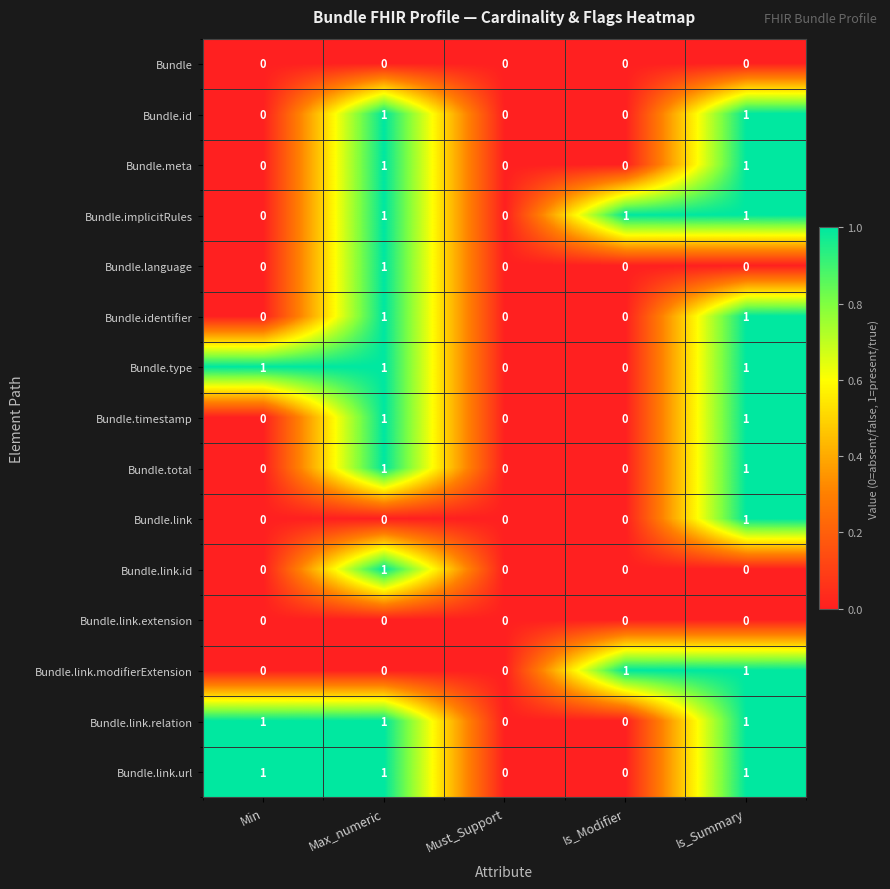

True or false: Bundle.link has a value of -1 at Is_Modifier.

False